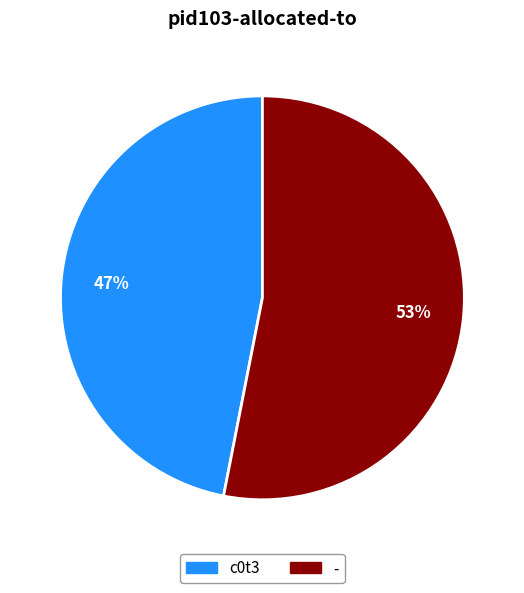

To the nearest percent, what is the combined percentage of - and c0t3?

100%